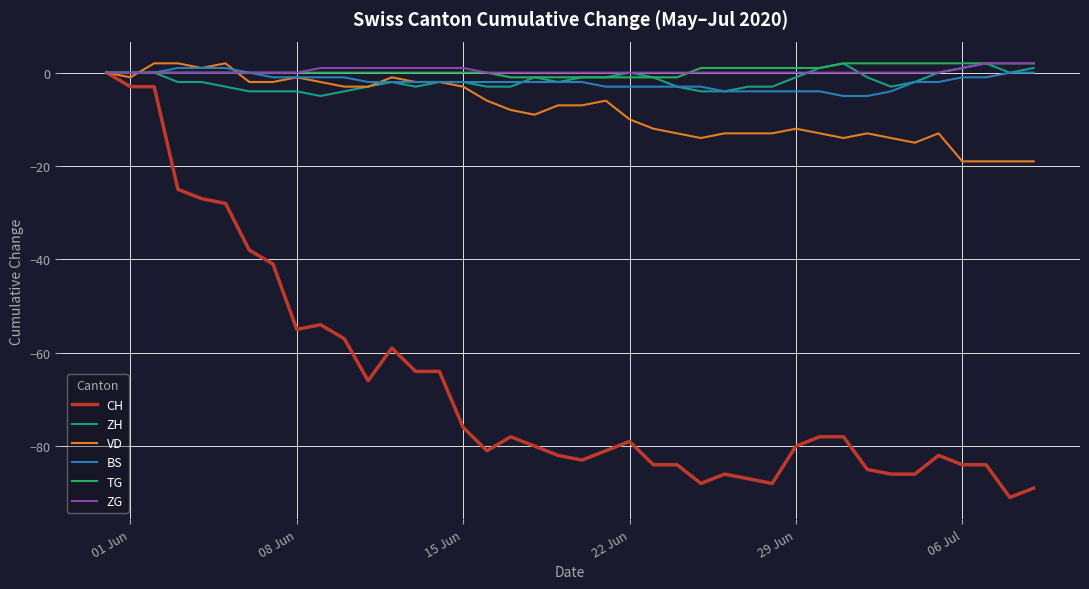

Reading right to left, list all the values displayed in this chart.

CH: -89	-91	-84	-84	-82	-86	-86	-85	-78	-78	-80	-88	-87	-86	-88	-84	-84	-79	-81	-83	-82	-80	-78	-81	-76	-64	-64	-59	-66	-57	-54	-55	-41	-38	-28	-27	-25	-3	-3	0
ZH: 1	0	2	1	0	-2	-3	-1	2	1	-1	-3	-3	-4	-4	-3	-1	0	-1	-1	-2	-1	-3	-3	-2	-2	-3	-2	-3	-4	-5	-4	-4	-4	-3	-2	-2	0	0	0
VD: -19	-19	-19	-19	-13	-15	-14	-13	-14	-13	-12	-13	-13	-13	-14	-13	-12	-10	-6	-7	-7	-9	-8	-6	-3	-2	-2	-1	-3	-3	-2	-1	-2	-2	2	1	2	2	-1	0
BS: 0	0	-1	-1	-2	-2	-4	-5	-5	-4	-4	-4	-4	-4	-3	-3	-3	-3	-3	-2	-2	-2	-2	-2	-2	-2	-2	-2	-2	-1	-1	-1	-1	0	1	1	1	0	0	0
TG: 2	2	2	2	2	2	2	2	2	1	1	1	1	1	1	-1	-1	-1	-1	-1	-1	-1	-1	0	0	0	0	0	0	0	0	0	0	0	0	0	0	0	0	0
ZG: 2	2	2	1	0	0	0	0	0	0	0	0	0	0	0	0	0	0	0	0	0	0	0	0	1	1	1	1	1	1	1	0	0	0	0	0	0	0	0	0